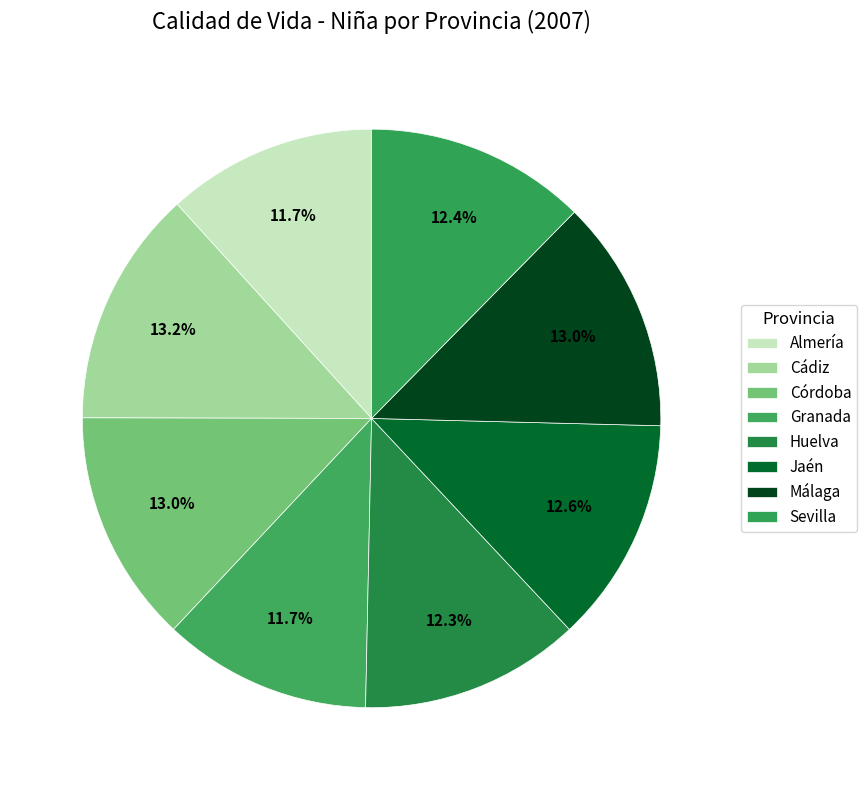

Is it true that Granada is 12% of the pie?

True